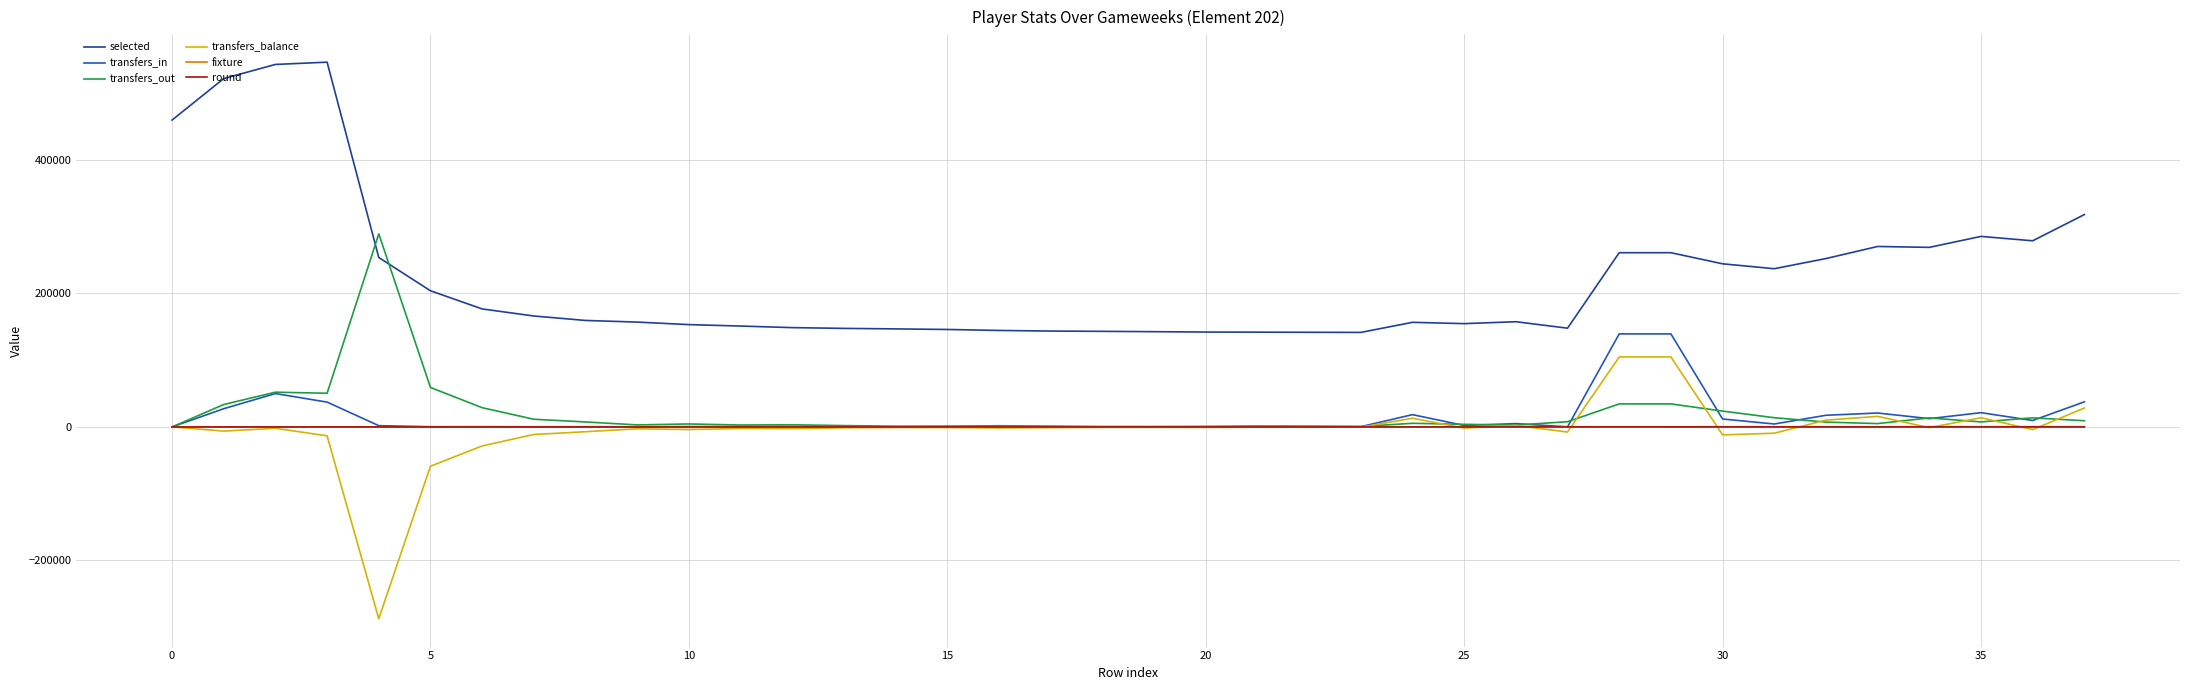

Which series has the largest total across all categories?

selected